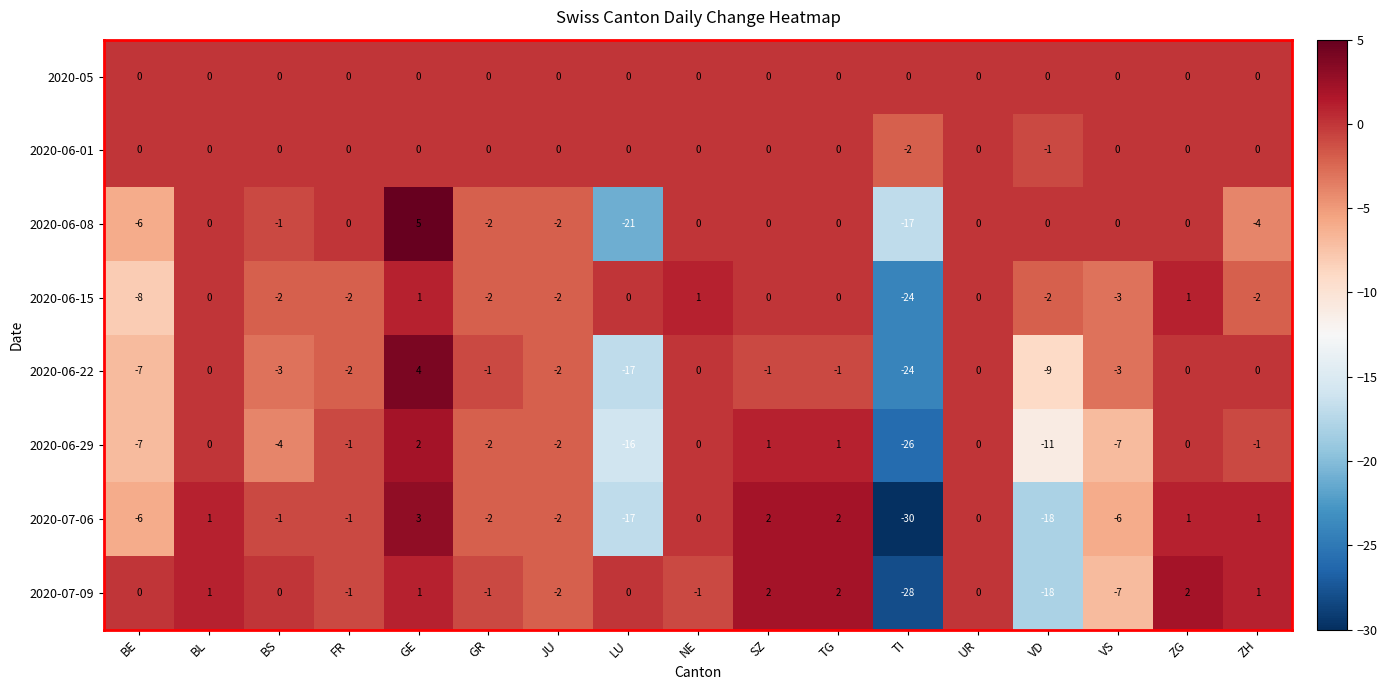

What is the greatest value displayed?

5